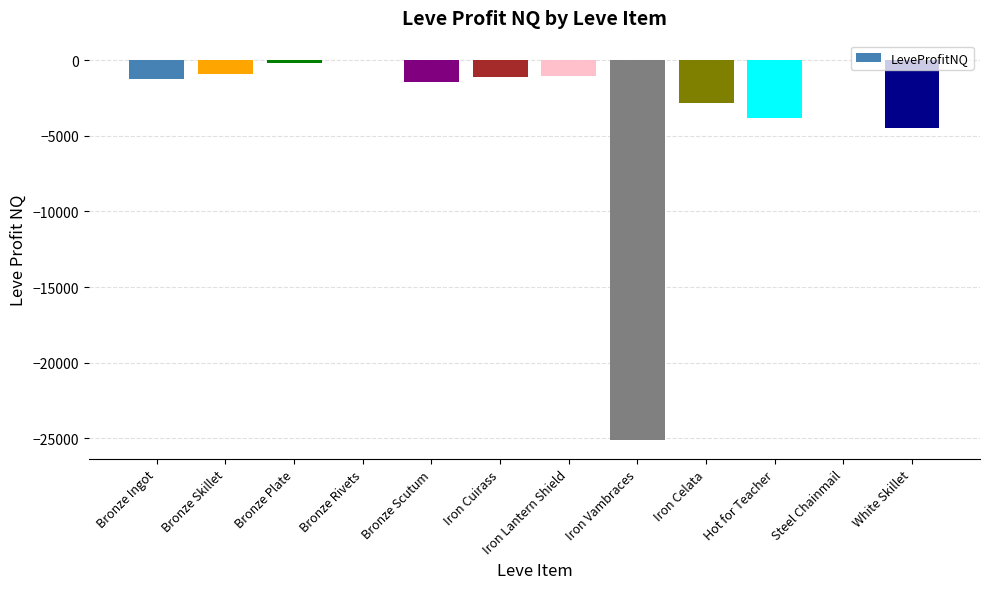

What is the sum of all values?

-42067.3